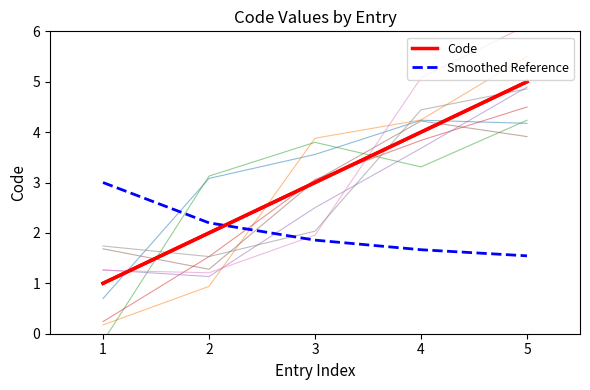

Rank the series by their maximum value, from highest to lowest.

Code, Smoothed Reference